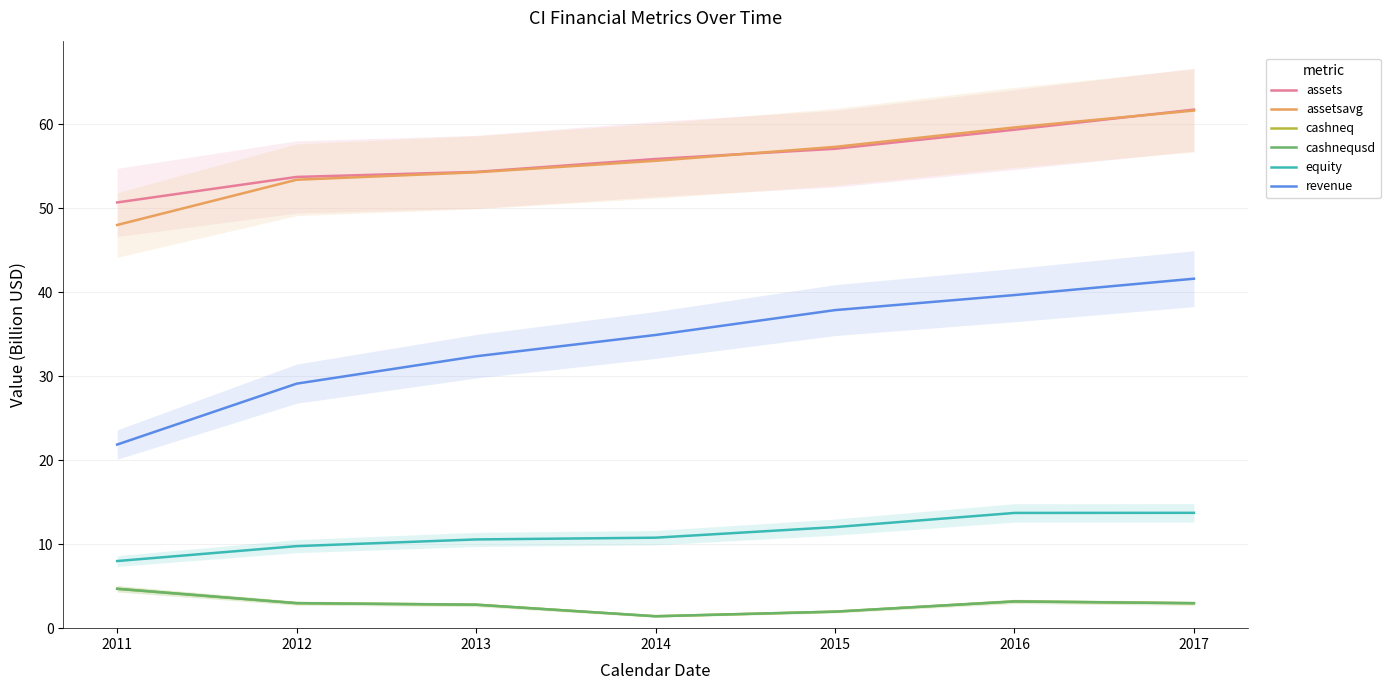

Count the equity values in the range 9 to 13.

4